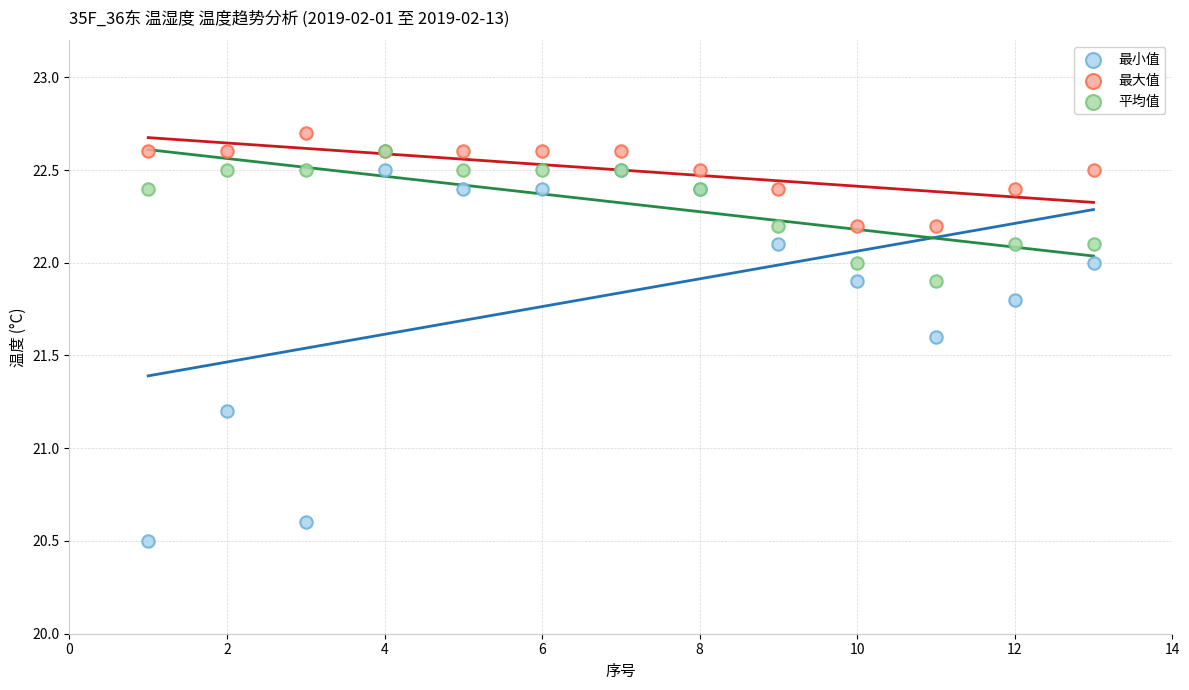

Which series reaches the minimum Y coordinate?

最小值